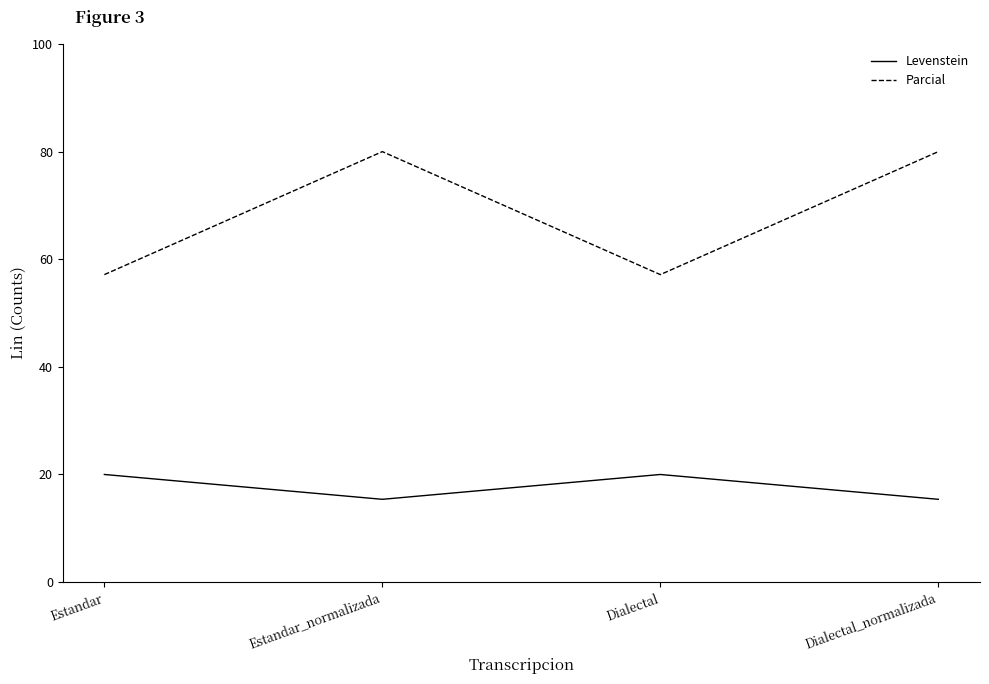

Read the Parcial value at Estandar_normalizada.

80.0